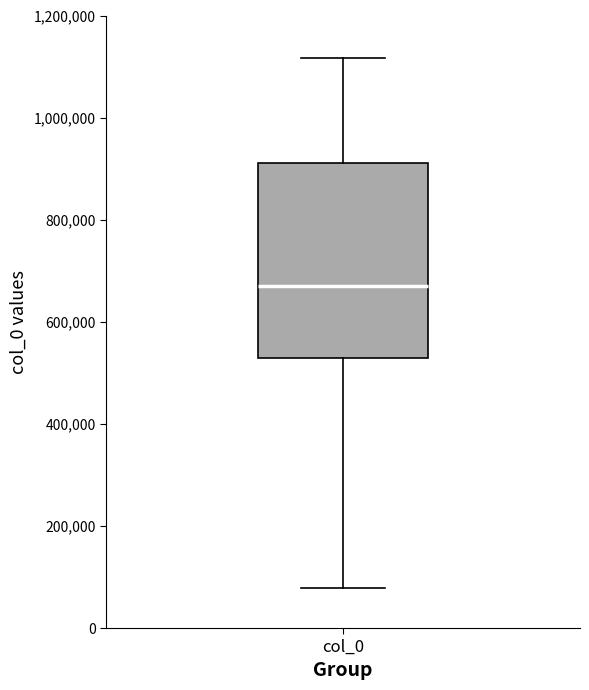

Transcribe this box plot: give where the median line is, the range the box spans, and where the two whiskers end, as read against the y-axis. The values are not printed on the chart, so give them approximately, as read against the axis.

median 680000, box 520000 to 920000, whiskers 80000 to 1120000